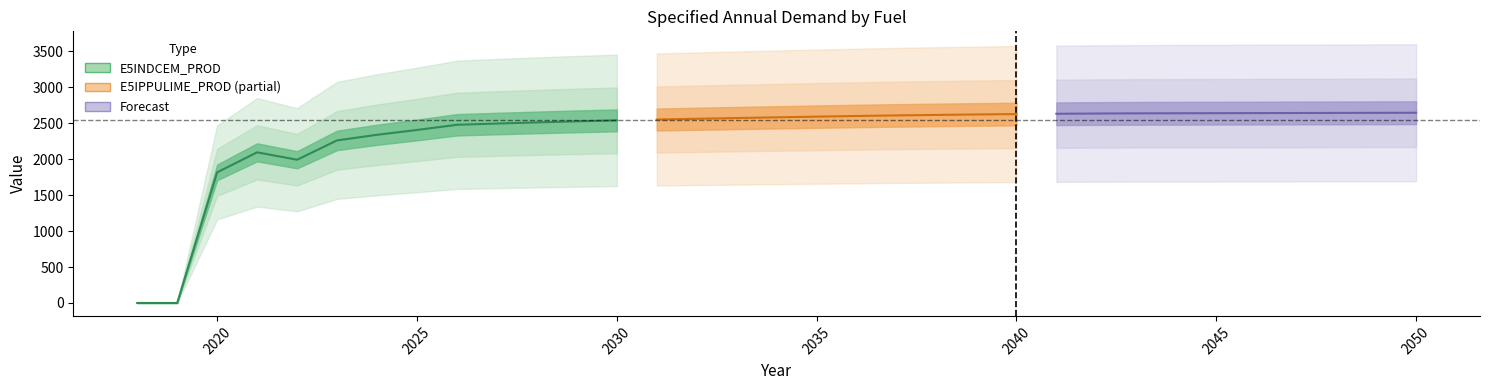

True or false: E5IPPULIME_PROD and E5INDCEM_PROD cross at least once.

False